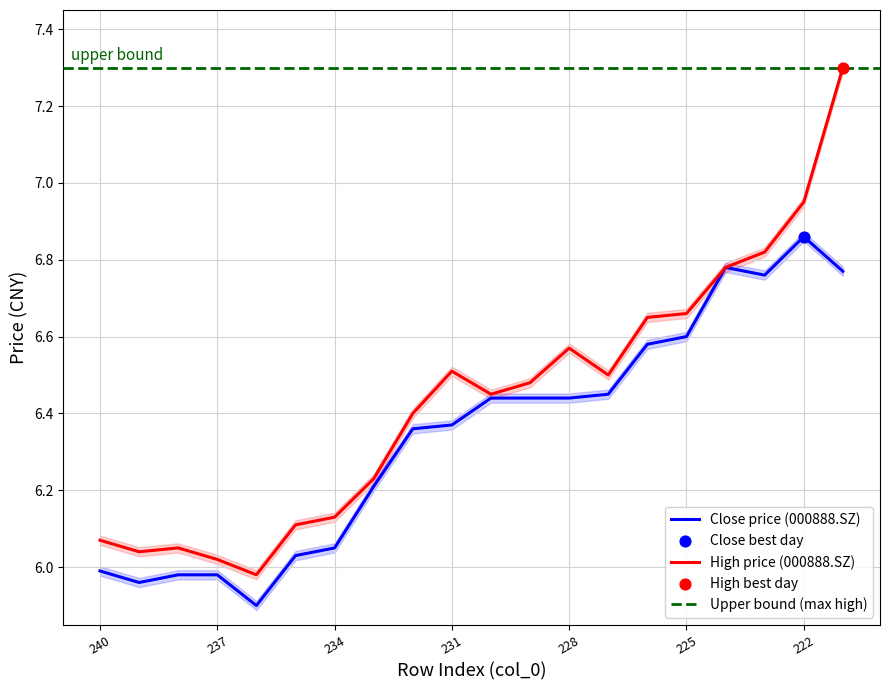

Is the value of high at 238 greater than the value of close at 232?

No